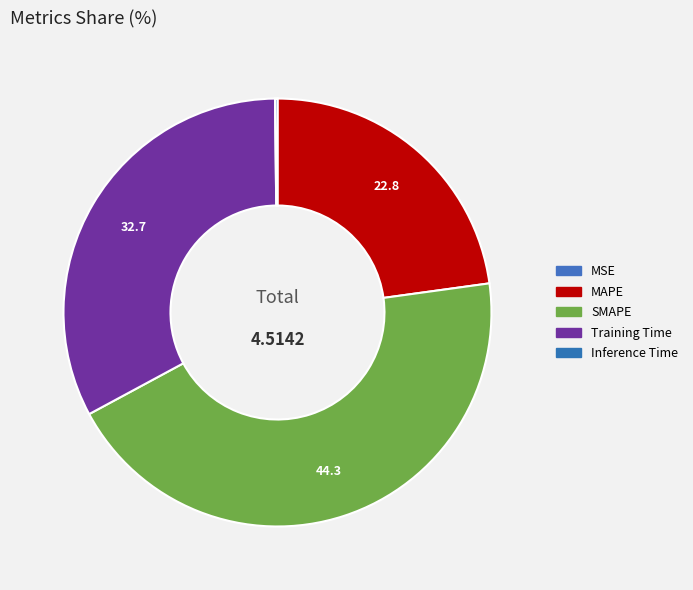

True or false: Inference Time accounts for 0% of the total.

True